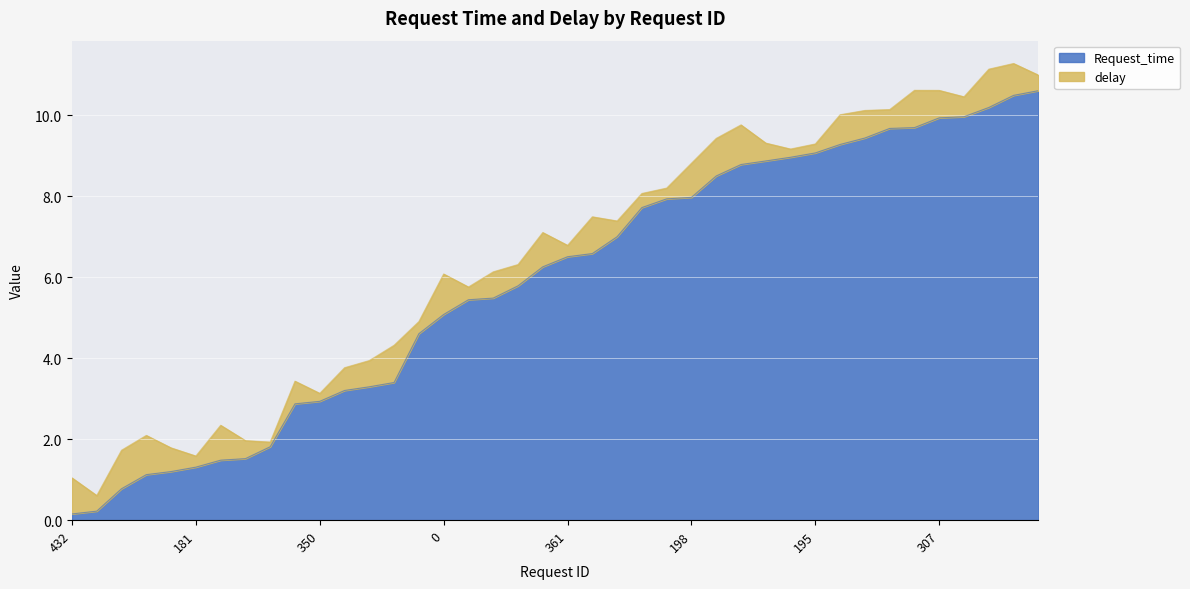

Read the value at 277.

8.9